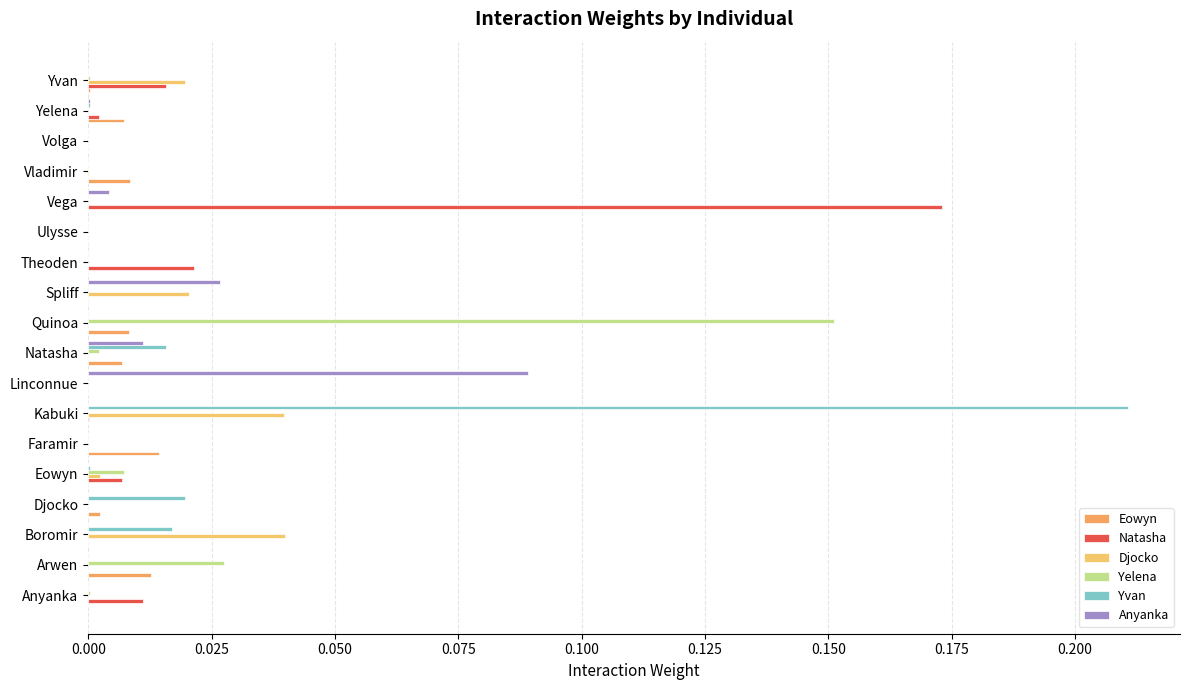

Which category has the highest value in the Natasha series?

Vega